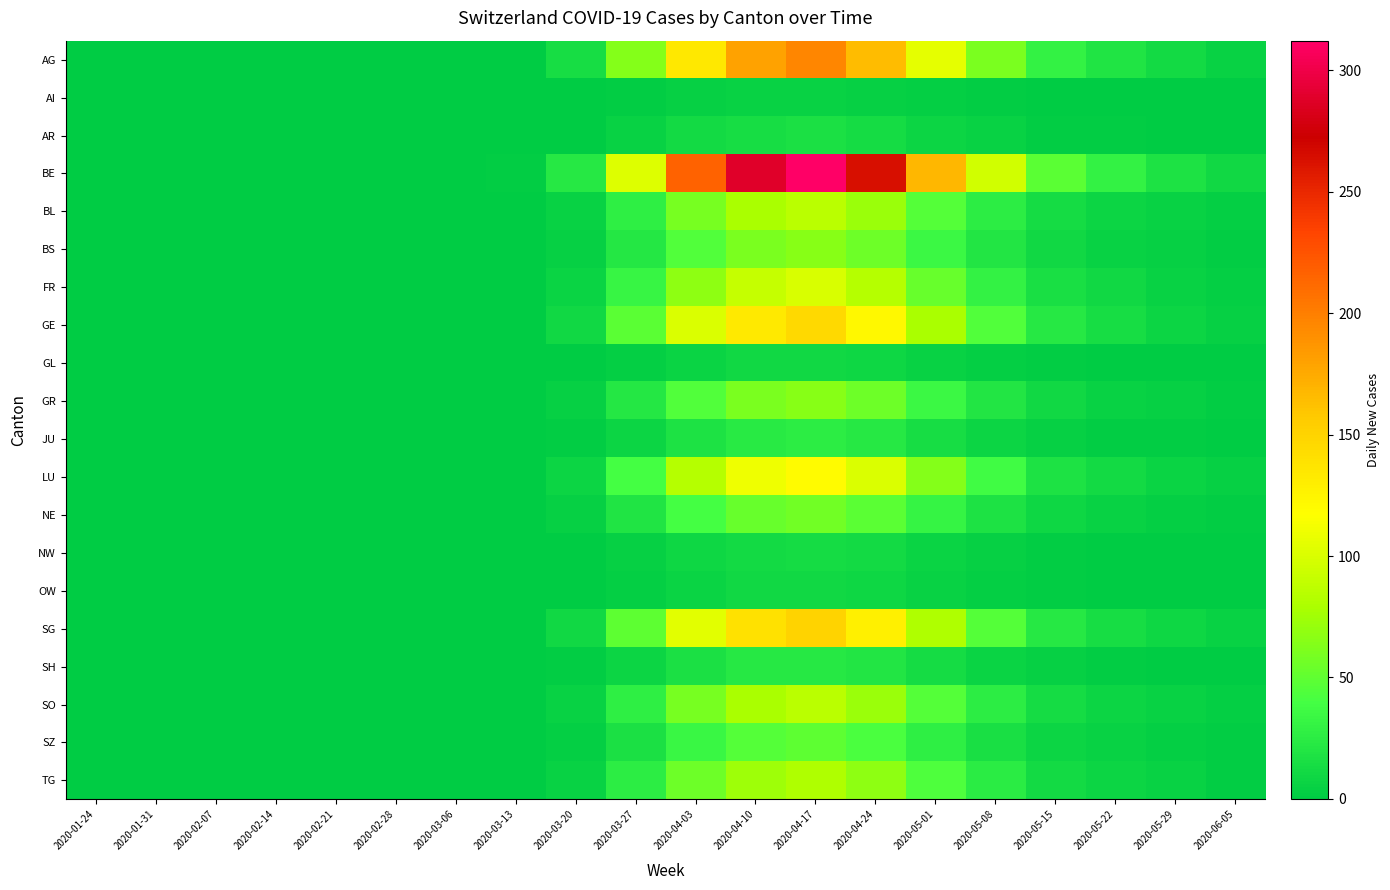

Reading right to left, extract all data points from this chart.

AG: 2020-06-05=6	2020-05-29=11	2020-05-22=19	2020-05-15=30	2020-05-08=60	2020-05-01=105	2020-04-24=165	2020-04-17=195	2020-04-10=180	2020-04-03=135	2020-03-27=64	2020-03-20=14	2020-03-13=1	2020-03-06=0	2020-02-28=0	2020-02-21=0	2020-02-14=0	2020-02-07=0	2020-01-31=0	2020-01-24=0
AI: 2020-06-05=0	2020-05-29=0	2020-05-22=0	2020-05-15=1	2020-05-08=2	2020-05-01=3	2020-04-24=4	2020-04-17=5	2020-04-10=5	2020-04-03=4	2020-03-27=2	2020-03-20=0	2020-03-13=0	2020-03-06=0	2020-02-28=0	2020-02-21=0	2020-02-14=0	2020-02-07=0	2020-01-31=0	2020-01-24=0
AR: 2020-06-05=0	2020-05-29=1	2020-05-22=2	2020-05-15=2	2020-05-08=5	2020-05-01=8	2020-04-24=13	2020-04-17=16	2020-04-10=14	2020-04-03=11	2020-03-27=5	2020-03-20=1	2020-03-13=0	2020-03-06=0	2020-02-28=0	2020-02-21=0	2020-02-14=0	2020-02-07=0	2020-01-31=0	2020-01-24=0
BE: 2020-06-05=10	2020-05-29=18	2020-05-22=30	2020-05-15=48	2020-05-08=96	2020-05-01=168	2020-04-24=264	2020-04-17=312	2020-04-10=288	2020-04-03=216	2020-03-27=102	2020-03-20=22	2020-03-13=2	2020-03-06=0	2020-02-28=0	2020-02-21=0	2020-02-14=0	2020-02-07=0	2020-01-31=0	2020-01-24=0
BL: 2020-06-05=3	2020-05-29=5	2020-05-22=8	2020-05-15=13	2020-05-08=26	2020-05-01=46	2020-04-24=73	2020-04-17=86	2020-04-10=79	2020-04-03=59	2020-03-27=28	2020-03-20=6	2020-03-13=0	2020-03-06=0	2020-02-28=0	2020-02-21=0	2020-02-14=0	2020-02-07=0	2020-01-31=0	2020-01-24=0
BS: 2020-06-05=2	2020-05-29=4	2020-05-22=6	2020-05-15=10	2020-05-08=20	2020-05-01=35	2020-04-24=55	2020-04-17=65	2020-04-10=60	2020-04-03=45	2020-03-27=21	2020-03-20=4	2020-03-13=0	2020-03-06=0	2020-02-28=0	2020-02-21=0	2020-02-14=0	2020-02-07=0	2020-01-31=0	2020-01-24=0
FR: 2020-06-05=3	2020-05-29=6	2020-05-22=10	2020-05-15=15	2020-05-08=30	2020-05-01=53	2020-04-24=84	2020-04-17=99	2020-04-10=91	2020-04-03=68	2020-03-27=32	2020-03-20=7	2020-03-13=1	2020-03-06=0	2020-02-28=0	2020-02-21=0	2020-02-14=0	2020-02-07=0	2020-01-31=0	2020-01-24=0
GE: 2020-06-05=4	2020-05-29=8	2020-05-22=14	2020-05-15=22	2020-05-08=45	2020-05-01=78	2020-04-24=123	2020-04-17=146	2020-04-10=134	2020-04-03=101	2020-03-27=48	2020-03-20=10	2020-03-13=1	2020-03-06=0	2020-02-28=0	2020-02-21=0	2020-02-14=0	2020-02-07=0	2020-01-31=0	2020-01-24=0
GL: 2020-06-05=0	2020-05-29=1	2020-05-22=1	2020-05-15=2	2020-05-08=3	2020-05-01=6	2020-04-24=9	2020-04-17=10	2020-04-10=10	2020-04-03=7	2020-03-27=3	2020-03-20=1	2020-03-13=0	2020-03-06=0	2020-02-28=0	2020-02-21=0	2020-02-14=0	2020-02-07=0	2020-01-31=0	2020-01-24=0
GR: 2020-06-05=2	2020-05-29=4	2020-05-22=6	2020-05-15=10	2020-05-08=20	2020-05-01=35	2020-04-24=55	2020-04-17=65	2020-04-10=60	2020-04-03=45	2020-03-27=21	2020-03-20=4	2020-03-13=0	2020-03-06=0	2020-02-28=0	2020-02-21=0	2020-02-14=0	2020-02-07=0	2020-01-31=0	2020-01-24=0
JU: 2020-06-05=1	2020-05-29=2	2020-05-22=2	2020-05-15=4	2020-05-08=8	2020-05-01=14	2020-04-24=22	2020-04-17=26	2020-04-10=24	2020-04-03=18	2020-03-27=8	2020-03-20=2	2020-03-13=0	2020-03-06=0	2020-02-28=0	2020-02-21=0	2020-02-14=0	2020-02-07=0	2020-01-31=0	2020-01-24=0
LU: 2020-06-05=4	2020-05-29=7	2020-05-22=12	2020-05-15=18	2020-05-08=37	2020-05-01=64	2020-04-24=101	2020-04-17=120	2020-04-10=110	2020-04-03=83	2020-03-27=39	2020-03-20=8	2020-03-13=1	2020-03-06=0	2020-02-28=0	2020-02-21=0	2020-02-14=0	2020-02-07=0	2020-01-31=0	2020-01-24=0
NE: 2020-06-05=2	2020-05-29=3	2020-05-22=6	2020-05-15=9	2020-05-08=18	2020-05-01=31	2020-04-24=48	2020-04-17=57	2020-04-10=53	2020-04-03=40	2020-03-27=19	2020-03-20=4	2020-03-13=0	2020-03-06=0	2020-02-28=0	2020-02-21=0	2020-02-14=0	2020-02-07=0	2020-01-31=0	2020-01-24=0
NW: 2020-06-05=0	2020-05-29=1	2020-05-22=1	2020-05-15=2	2020-05-08=4	2020-05-01=7	2020-04-24=11	2020-04-17=13	2020-04-10=12	2020-04-03=9	2020-03-27=4	2020-03-20=1	2020-03-13=0	2020-03-06=0	2020-02-28=0	2020-02-21=0	2020-02-14=0	2020-02-07=0	2020-01-31=0	2020-01-24=0
OW: 2020-06-05=0	2020-05-29=1	2020-05-22=1	2020-05-15=2	2020-05-08=3	2020-05-01=6	2020-04-24=9	2020-04-17=10	2020-04-10=10	2020-04-03=7	2020-03-27=3	2020-03-20=1	2020-03-13=0	2020-03-06=0	2020-02-28=0	2020-02-21=0	2020-02-14=0	2020-02-07=0	2020-01-31=0	2020-01-24=0
SG: 2020-06-05=5	2020-05-29=9	2020-05-22=14	2020-05-15=23	2020-05-08=46	2020-05-01=81	2020-04-24=128	2020-04-17=151	2020-04-10=139	2020-04-03=104	2020-03-27=49	2020-03-20=10	2020-03-13=1	2020-03-06=0	2020-02-28=0	2020-02-21=0	2020-02-14=0	2020-02-07=0	2020-01-31=0	2020-01-24=0
SH: 2020-06-05=1	2020-05-29=1	2020-05-22=2	2020-05-15=4	2020-05-08=7	2020-05-01=13	2020-04-24=20	2020-04-17=23	2020-04-10=22	2020-04-03=16	2020-03-27=8	2020-03-20=2	2020-03-13=0	2020-03-06=0	2020-02-28=0	2020-02-21=0	2020-02-14=0	2020-02-07=0	2020-01-31=0	2020-01-24=0
SO: 2020-06-05=3	2020-05-29=5	2020-05-22=8	2020-05-15=13	2020-05-08=26	2020-05-01=46	2020-04-24=73	2020-04-17=86	2020-04-10=79	2020-04-03=59	2020-03-27=28	2020-03-20=6	2020-03-13=0	2020-03-06=0	2020-02-28=0	2020-02-21=0	2020-02-14=0	2020-02-07=0	2020-01-31=0	2020-01-24=0
SZ: 2020-06-05=2	2020-05-29=3	2020-05-22=5	2020-05-15=8	2020-05-08=15	2020-05-01=27	2020-04-24=42	2020-04-17=49	2020-04-10=46	2020-04-03=34	2020-03-27=16	2020-03-20=3	2020-03-13=0	2020-03-06=0	2020-02-28=0	2020-02-21=0	2020-02-14=0	2020-02-07=0	2020-01-31=0	2020-01-24=0
TG: 2020-06-05=2	2020-05-29=5	2020-05-22=8	2020-05-15=12	2020-05-08=25	2020-05-01=43	2020-04-24=68	2020-04-17=81	2020-04-10=74	2020-04-03=56	2020-03-27=26	2020-03-20=6	2020-03-13=0	2020-03-06=0	2020-02-28=0	2020-02-21=0	2020-02-14=0	2020-02-07=0	2020-01-31=0	2020-01-24=0